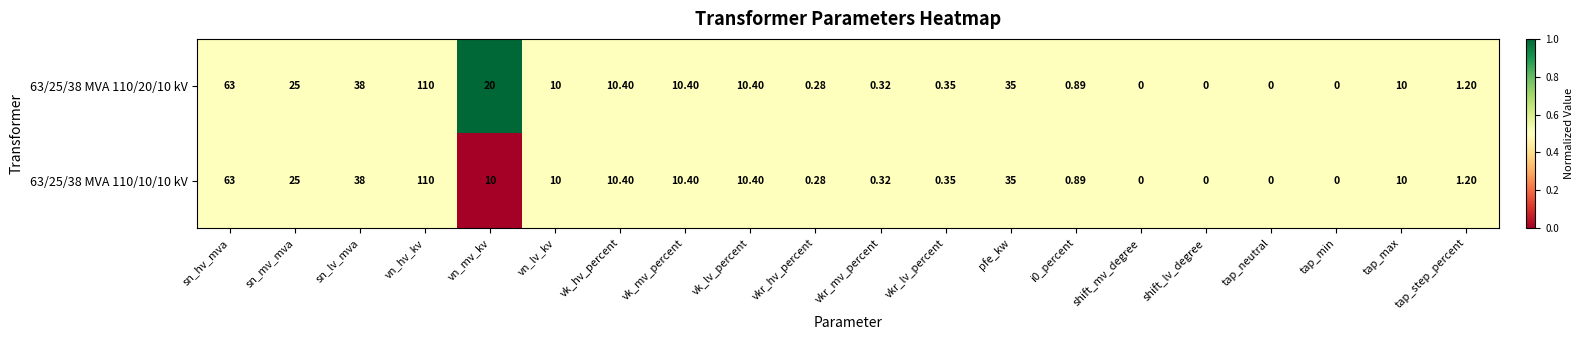

Rank the series by their average value, from highest to lowest.

63/25/38 MVA 110/20/10 kV, 63/25/38 MVA 110/10/10 kV